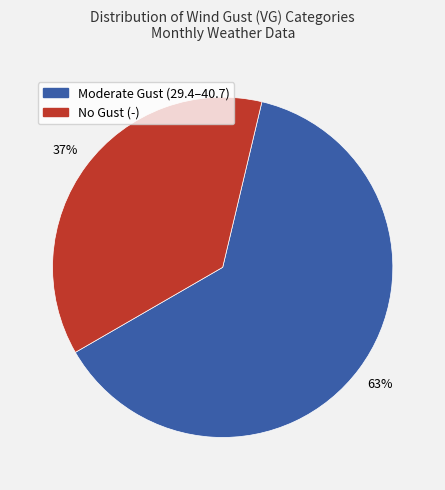

Count the number of slices in the pie.

2